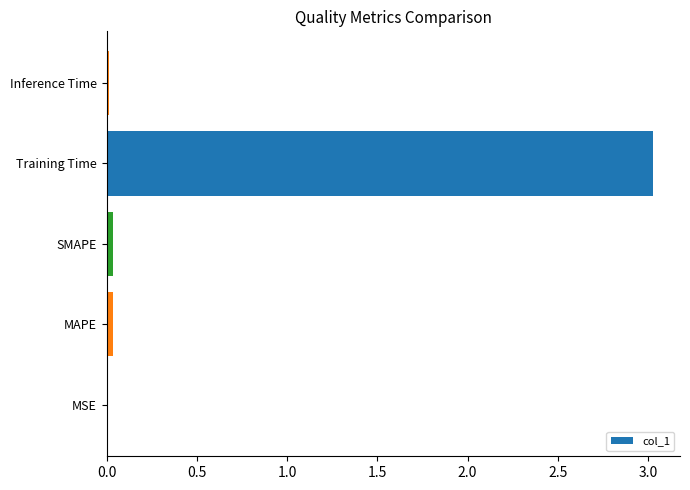

Are the bars horizontal?

Yes